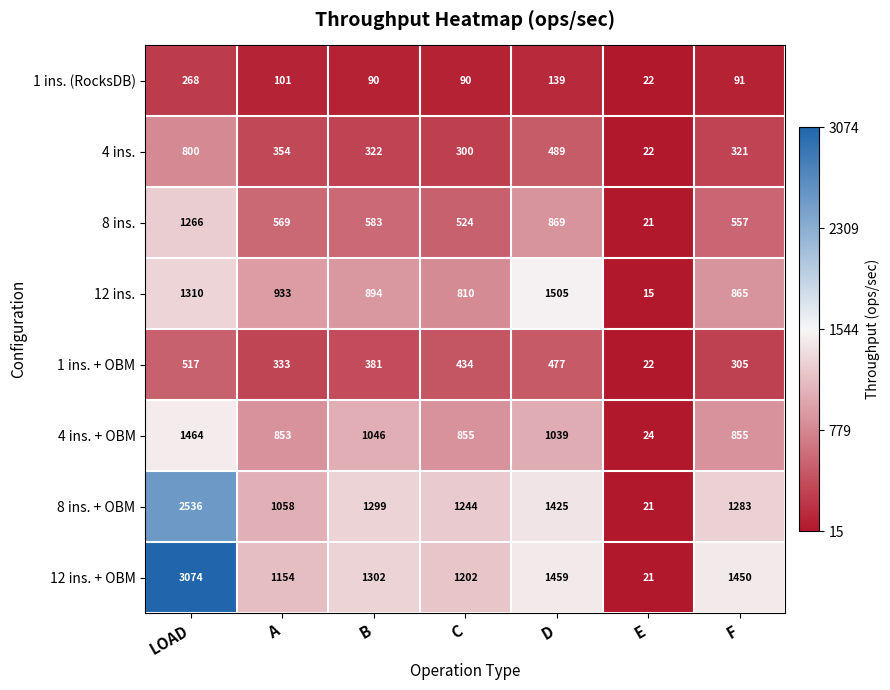

The value of 4 ins. + OBM at D is 1355. True or false?

False